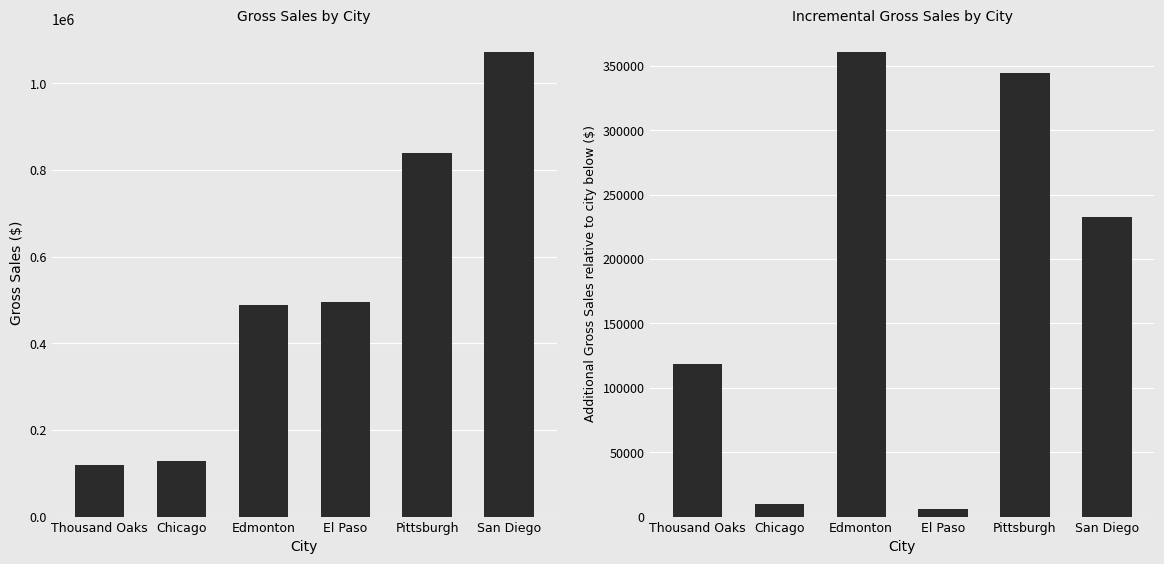

What is the average value of the Gross Sales Increment series?

178603.5